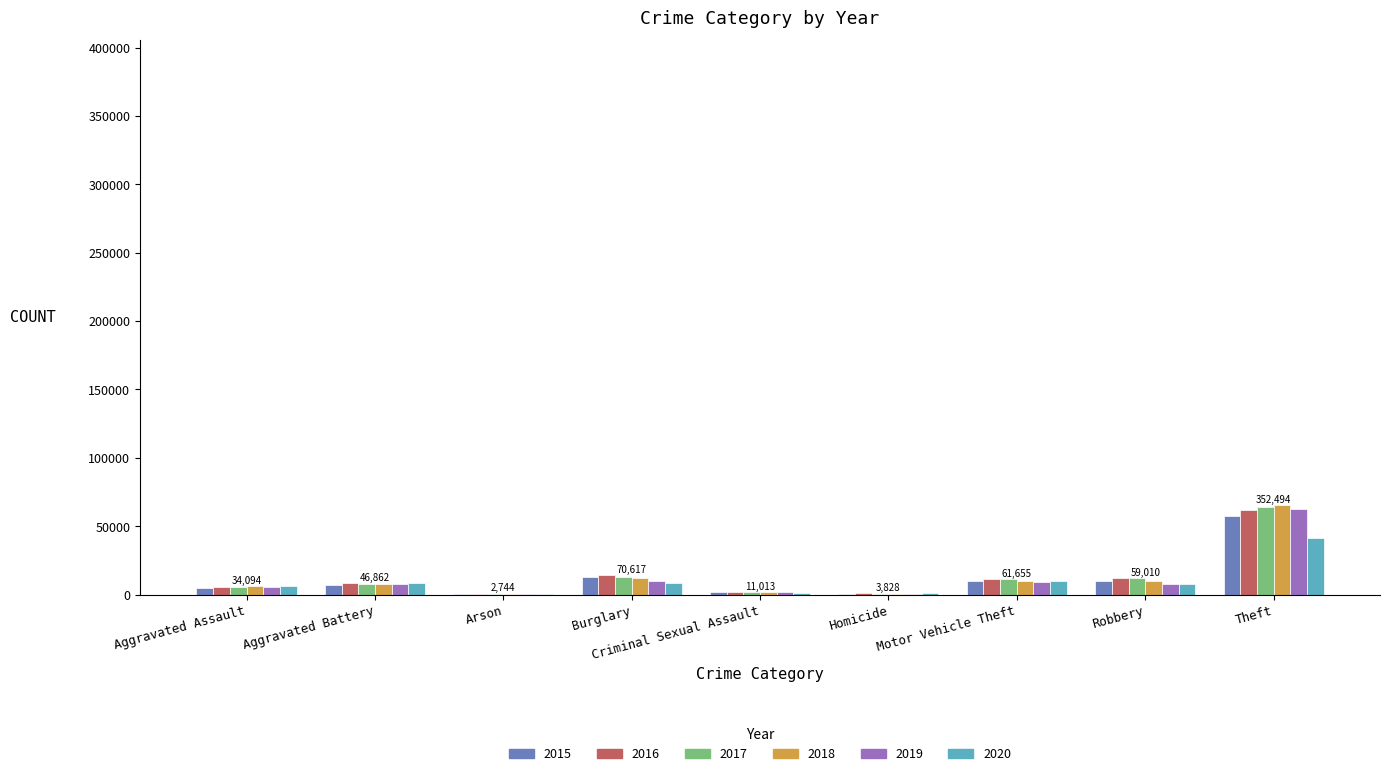

What is the sum of all 2016 values?

116117